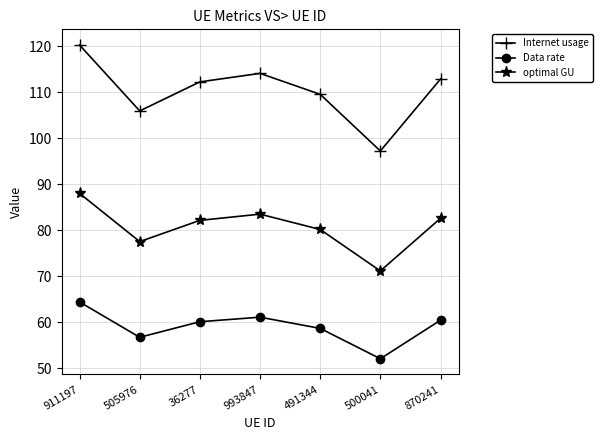

Between 505976 and 36277, which series saw the biggest shift?

Internet usage